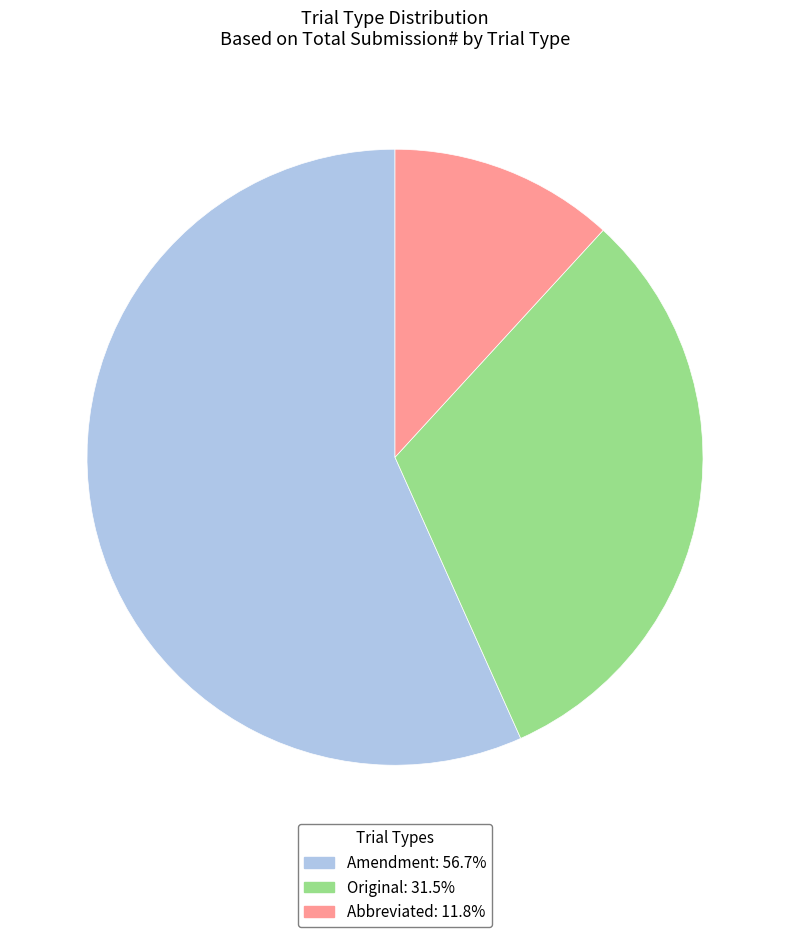

Which slice is the smallest?

Abbreviated